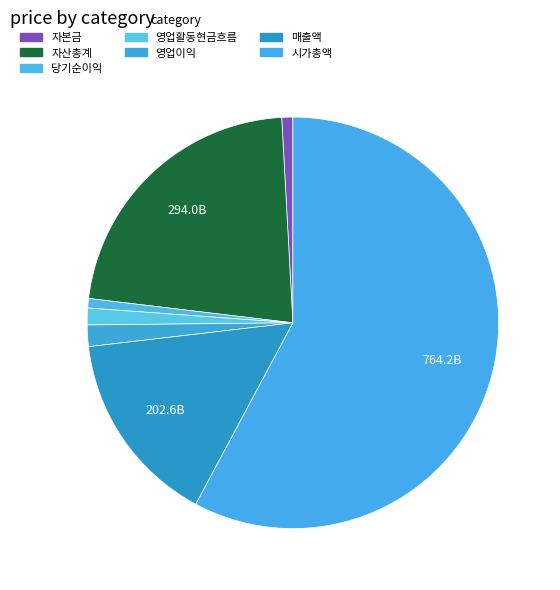

Do 영업이익 and 자산총계 together represent more than half of the pie?

No